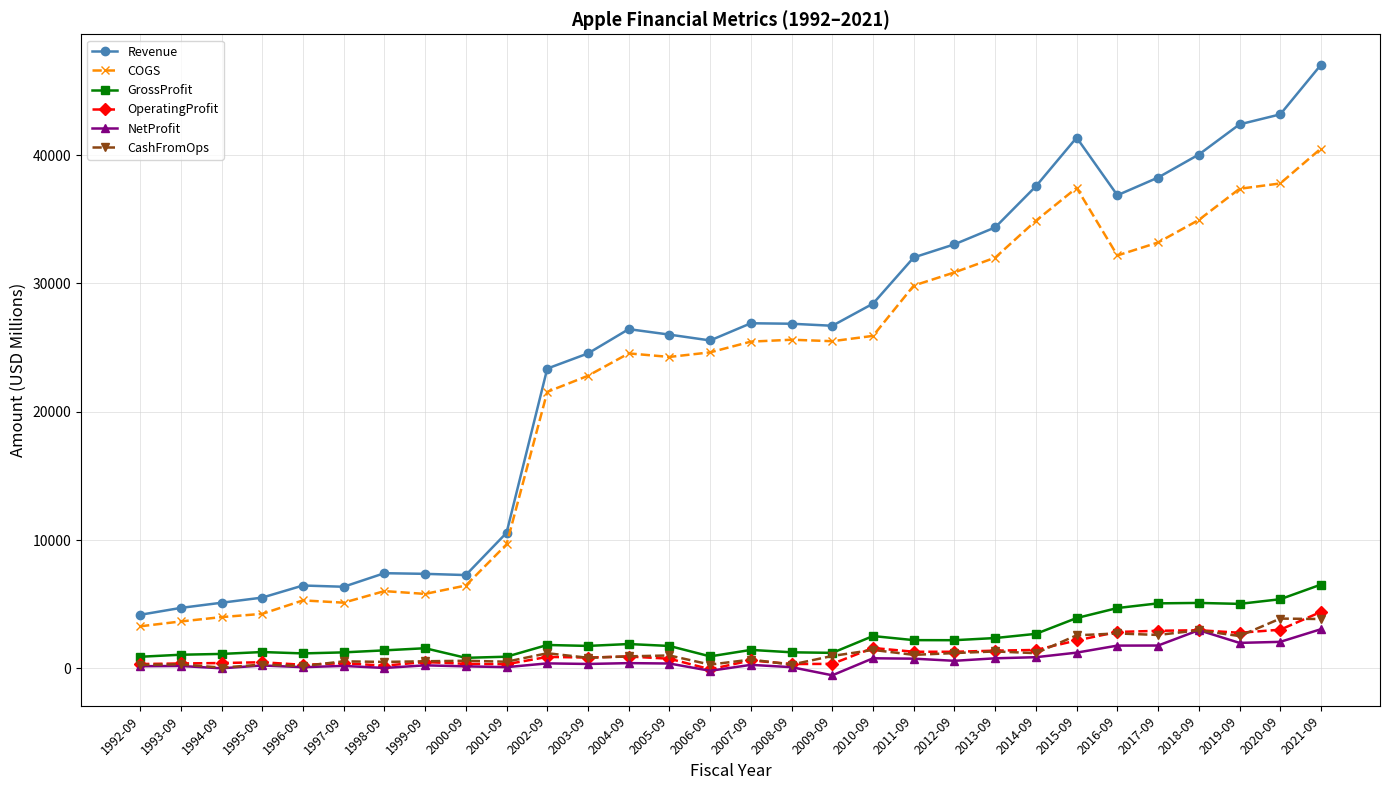

True or false: Revenue and OperatingProfit cross at least once.

False